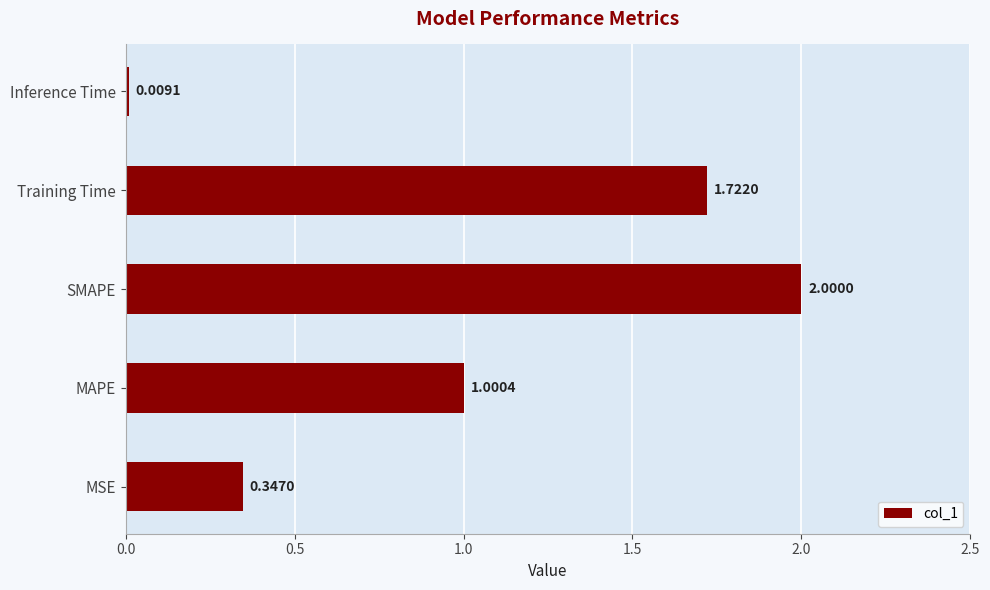

Where is the data nearest to the value 1?

MAPE